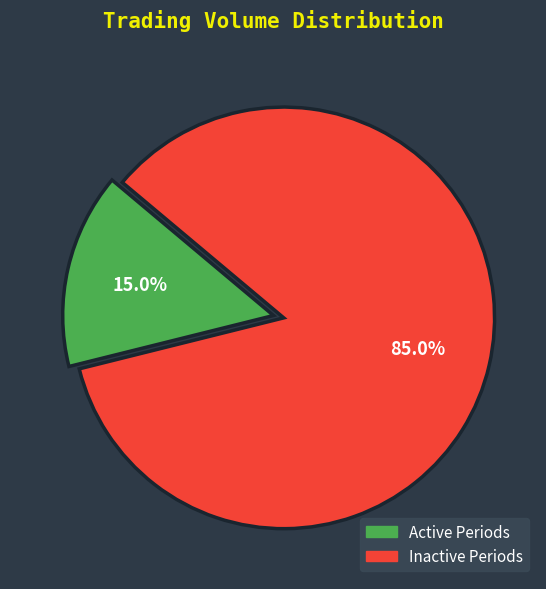

How many slices are in this pie chart?

2